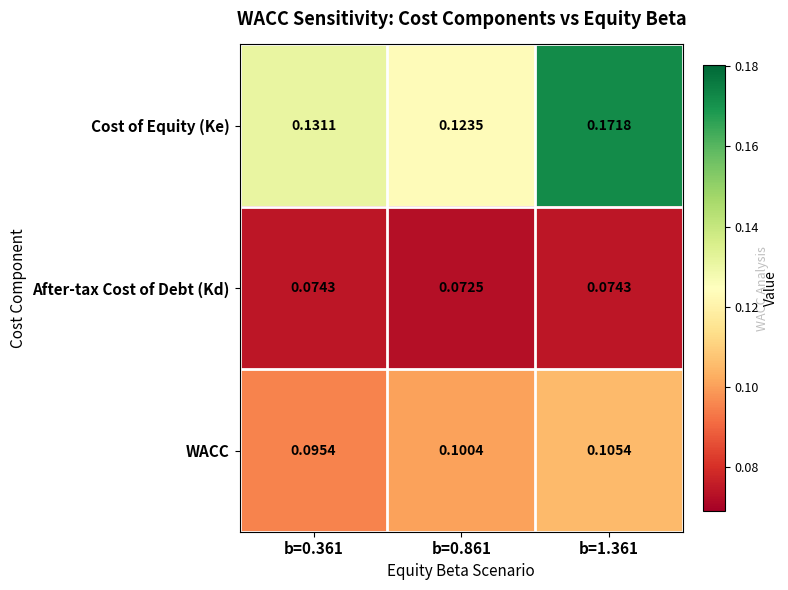

Rank the series at b=0.861 from highest to lowest value.

Cost of Equity (Ke), WACC, After-tax Cost of Debt (Kd)